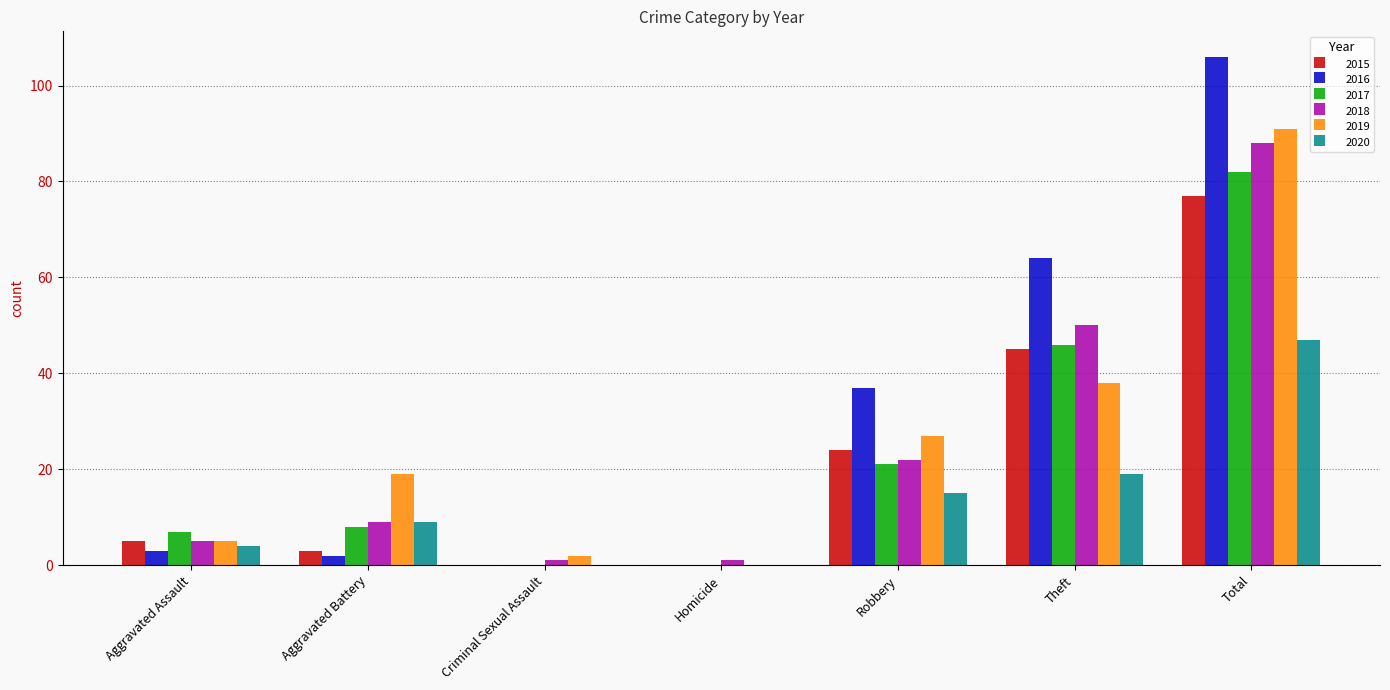

What is the total value across all series at Aggravated Assault?

29